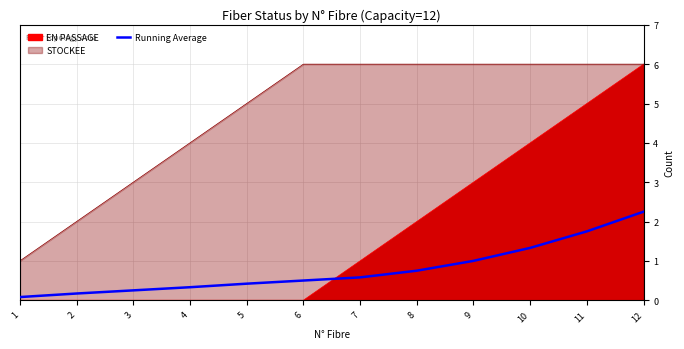

What is the ratio of the value at 11 to the value at 10?

1.3